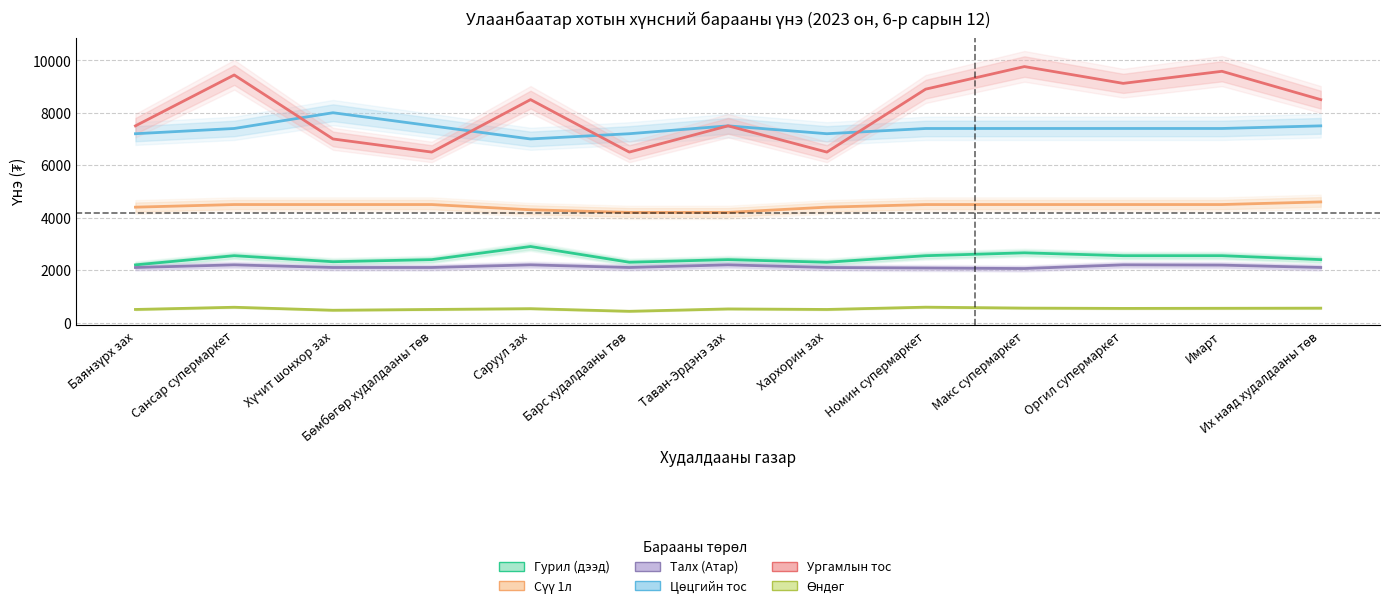

True or false: Ургамлын тос and Гурил (дээд) cross at least once.

False